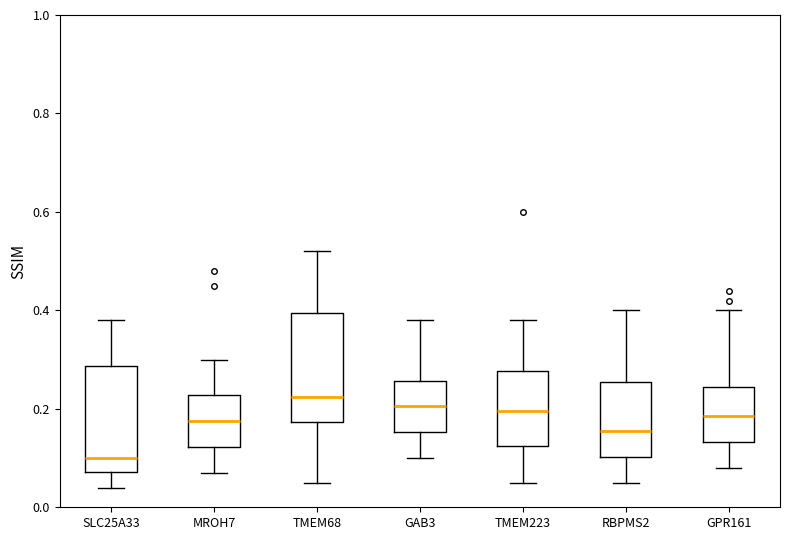

Where is the lower edge of the box for SLC25A33 on the y-axis? The values are not printed on the chart, so give them approximately, as read against the axis.

0.08